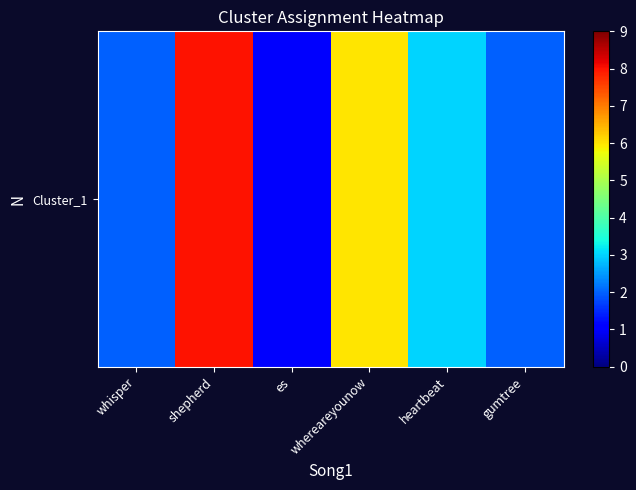

What value does the data have at heartbeat?

3